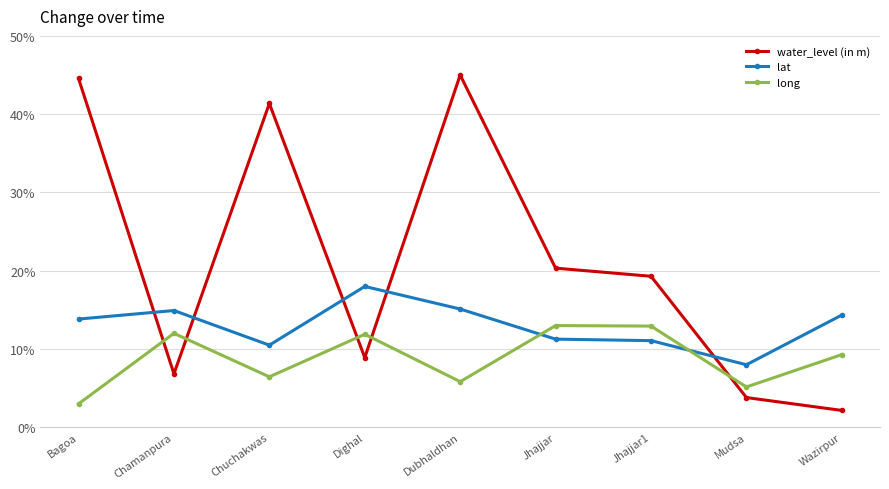

What are all the series names shown in the legend?

water_level (in m), lat, long